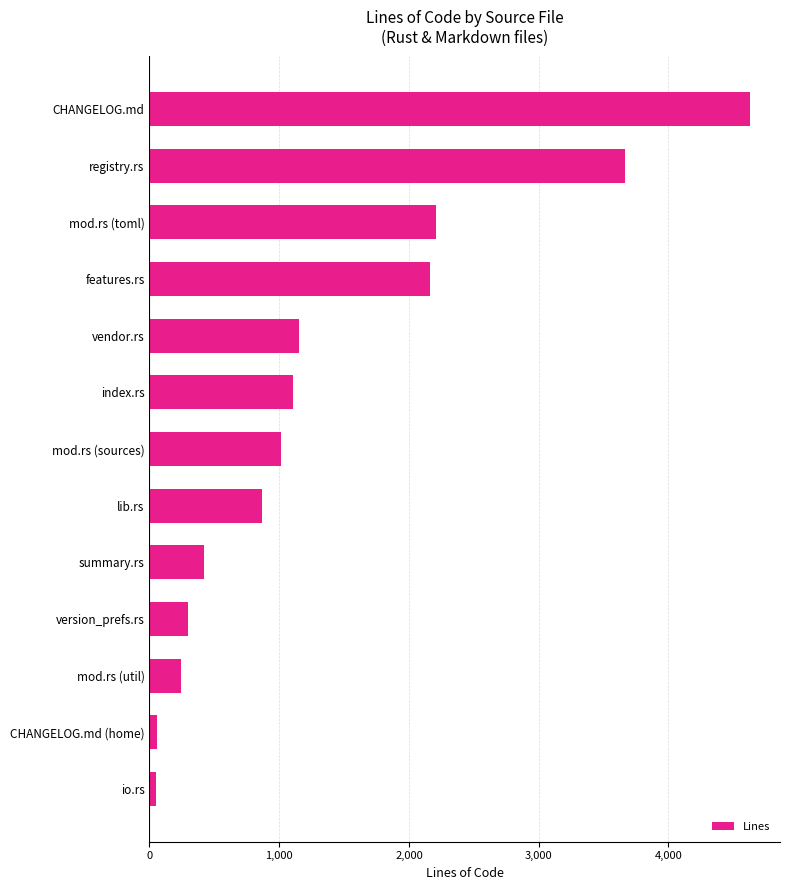

What is the difference between the maximum and second lowest values?

4569